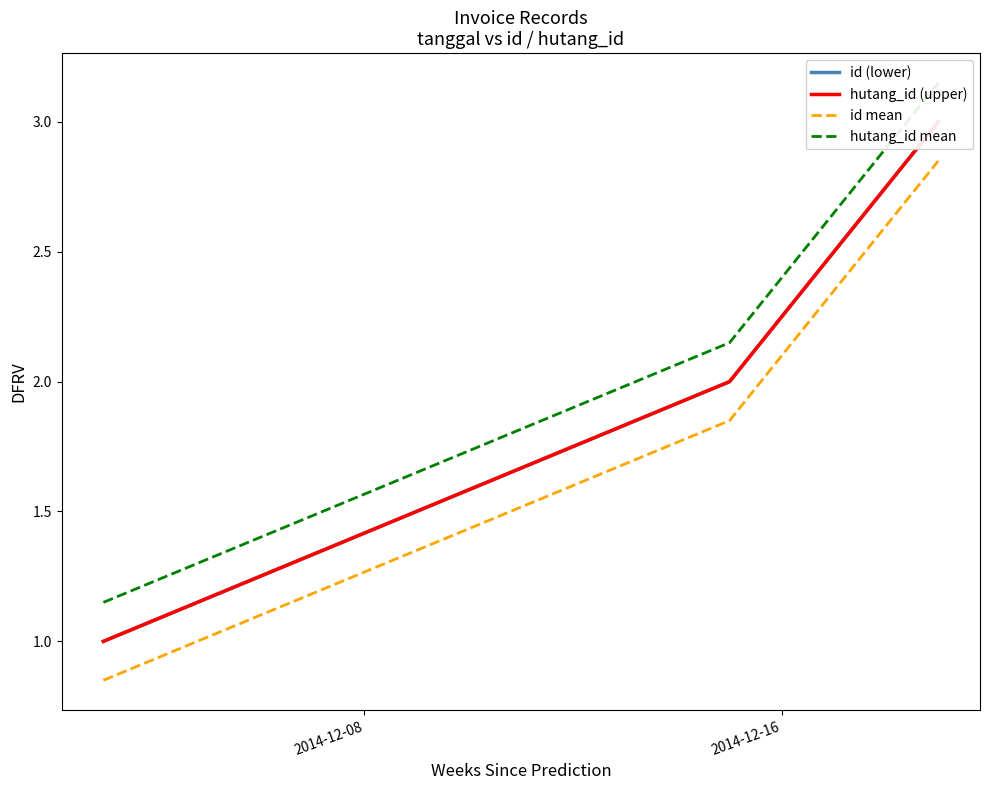

The value of hutang_id (upper) at 2014-12-16 is 1.3. True or false?

False